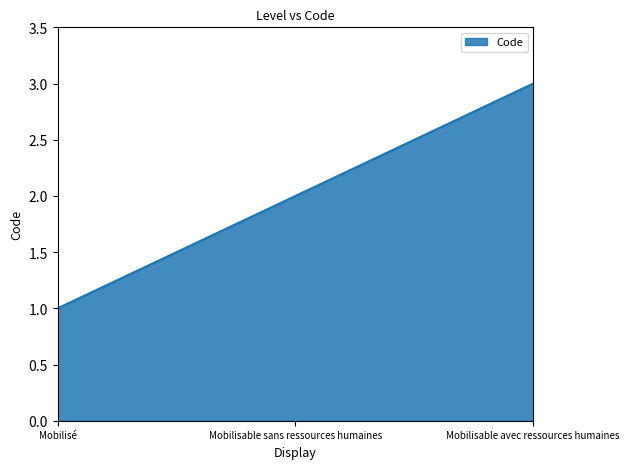

What is the ratio of the value at Mobilisable sans ressources humaines to the value at Mobilisé?

2.0